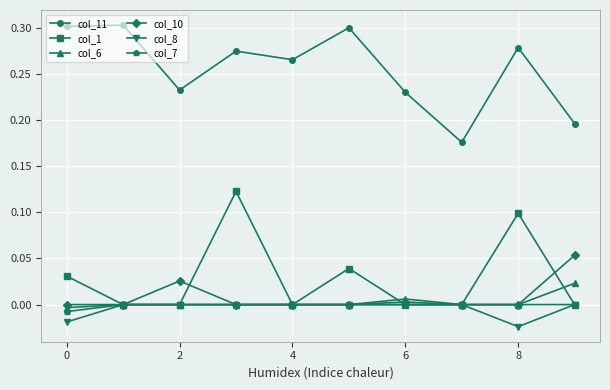

True or false: col_11 has more than 2 interior local peaks.

True